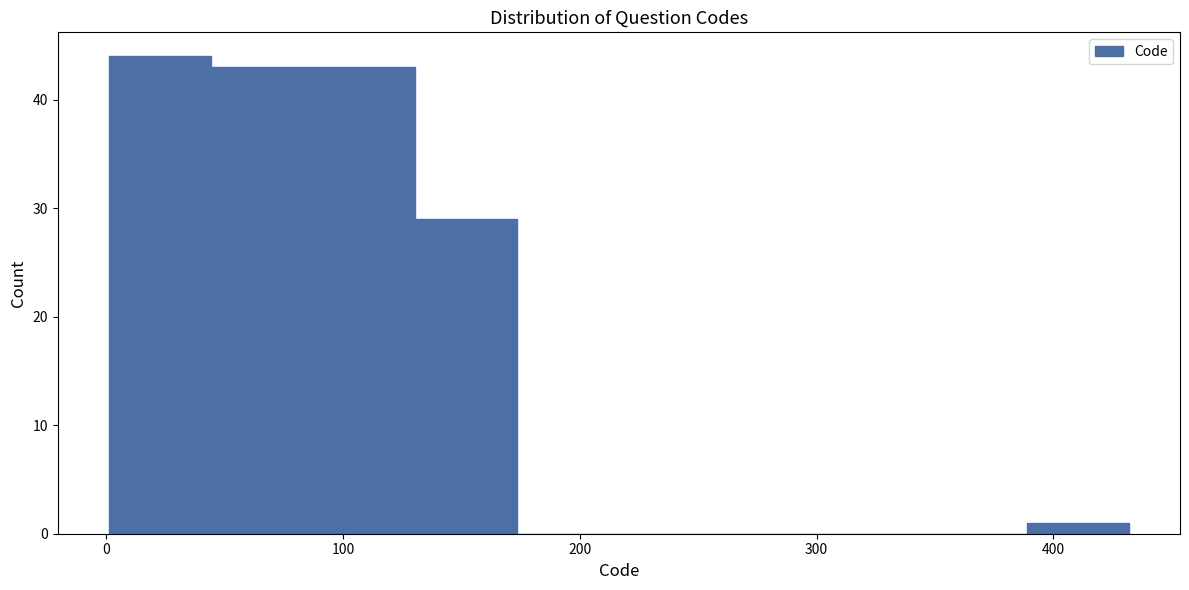

Reading left to right, transcribe this chart: for each bar, give the range it covers on the x-axis and its height. Neither the bar edges nor the heights are printed on the chart, so give them approximately, as read against the axes.

0 to 40: 44
40 to 90: 43
90 to 130: 43
130 to 170: 29
170 to 220: 0
220 to 260: 0
260 to 300: 0
300 to 350: 0
350 to 390: 0
390 to 430: 1